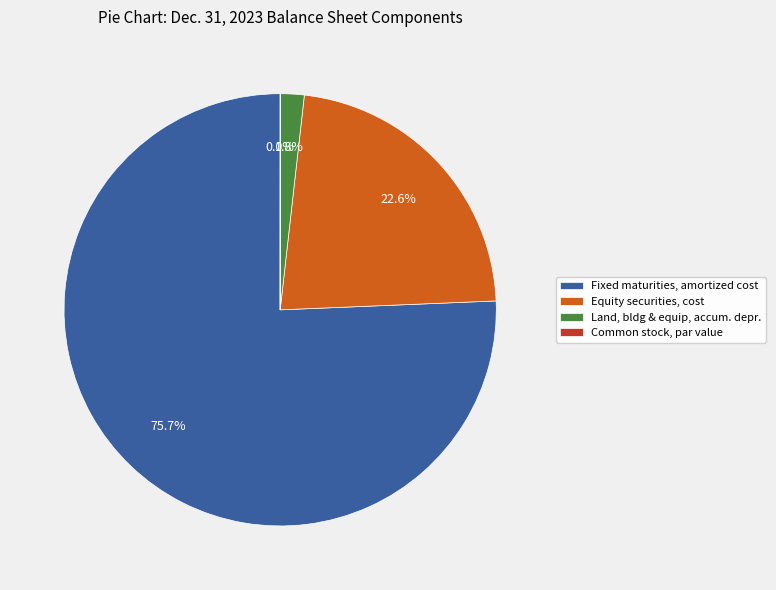

Which category has the biggest portion of the pie?

Fixed maturities, amortized cost